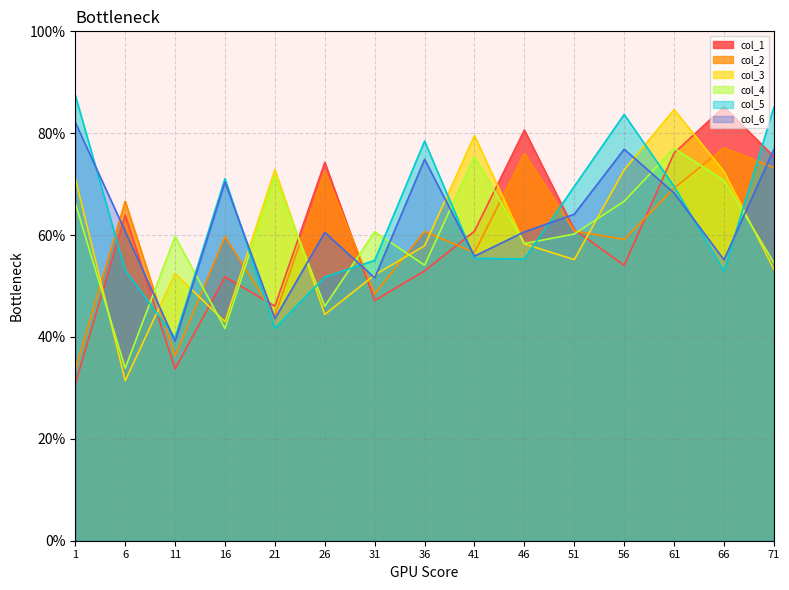

What is the approximate value of col_1 at 1?

30.8